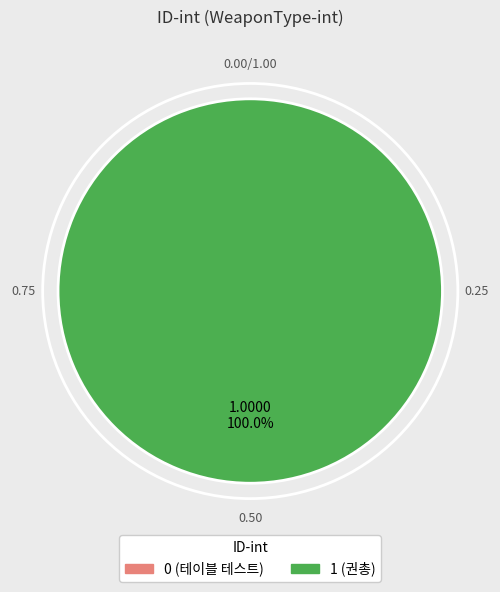

True or false: 0 accounts for 0% of the total.

True